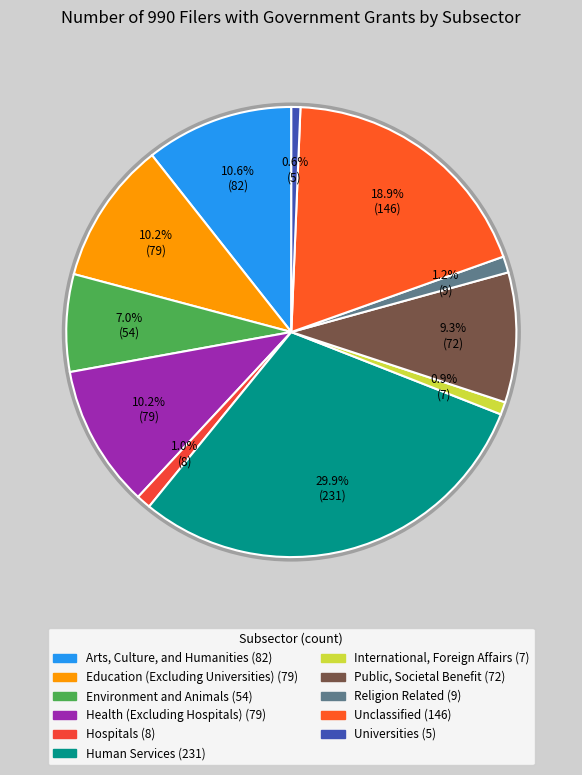

What is the change in value from Education (Excluding Universities) to Public, Societal Benefit?

-7